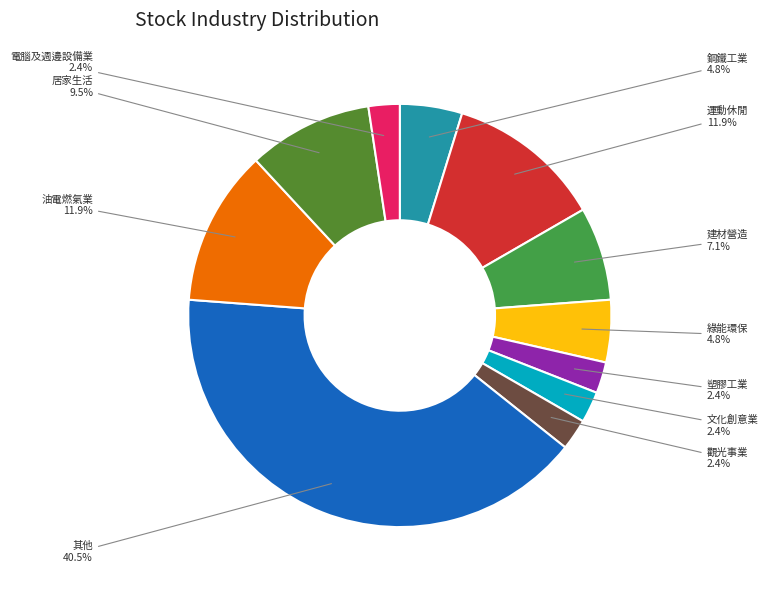

How many slices are in this pie chart?

11